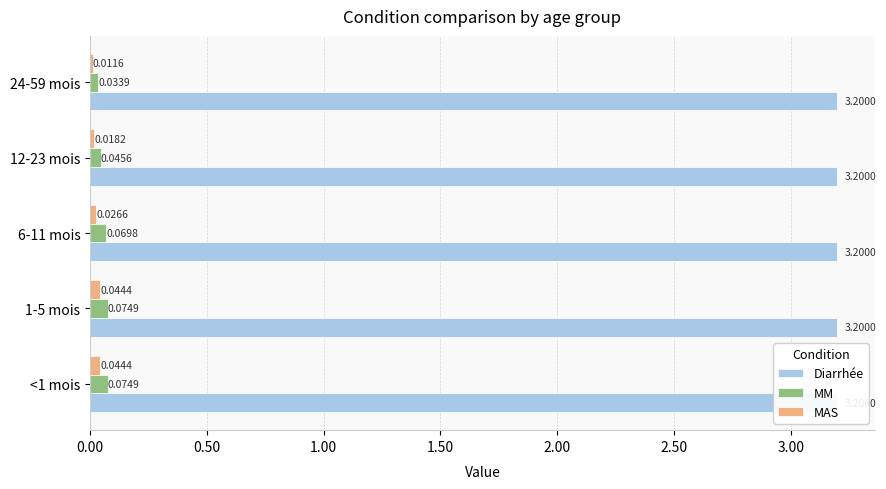

Are the bars horizontal?

Yes